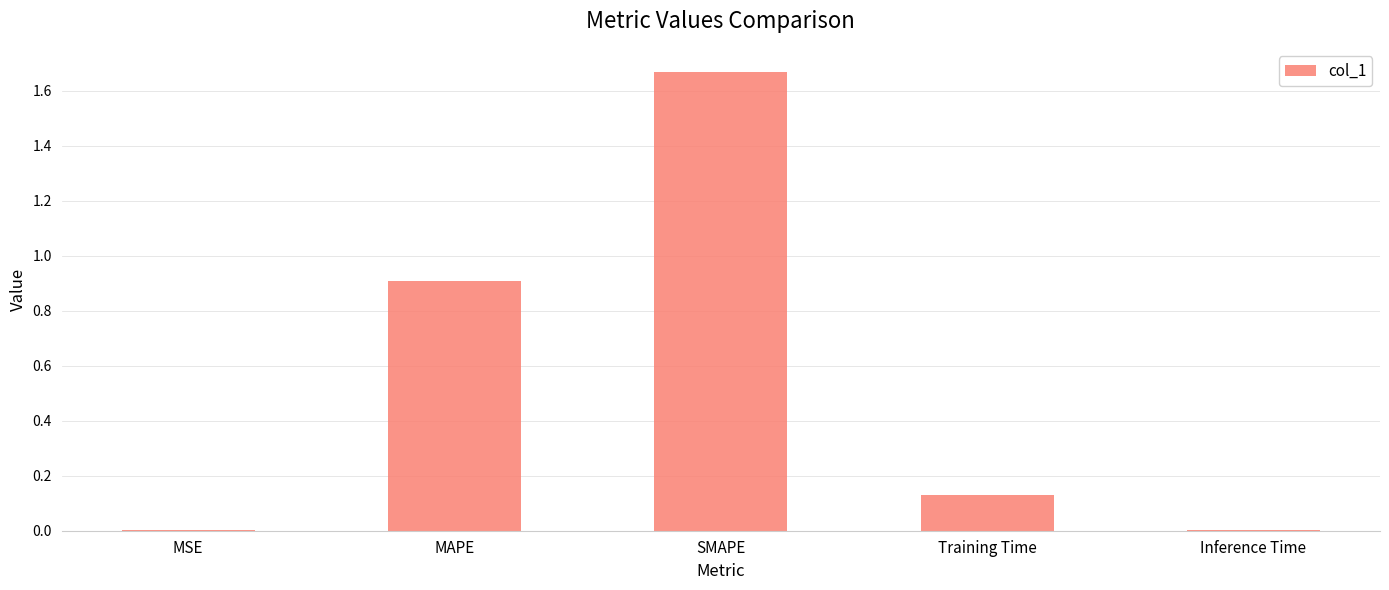

What is the sum of all values?

2.7